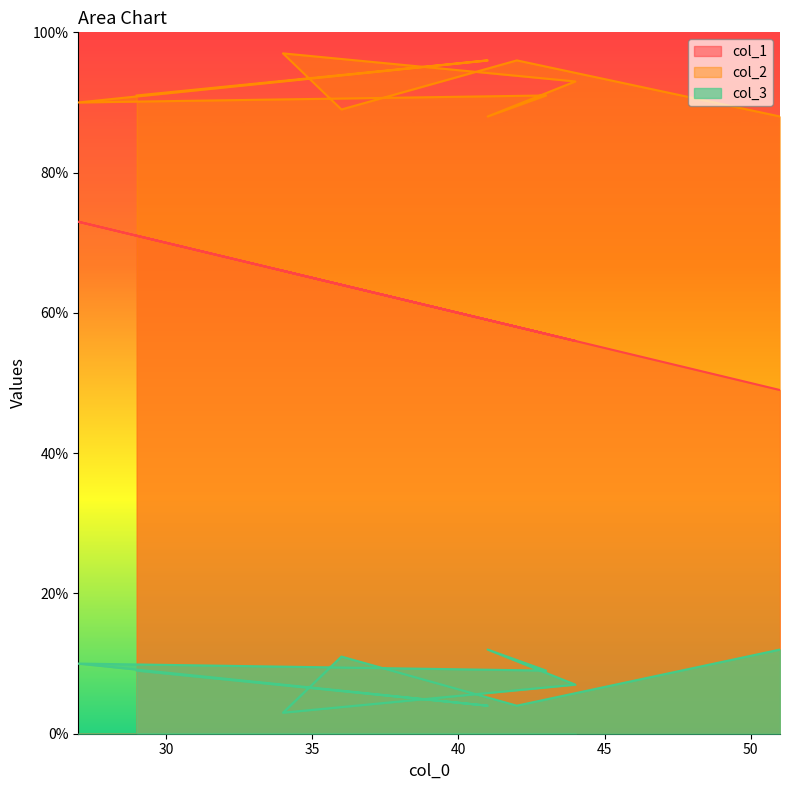

Is it true that col_3 equals 12 at 41?

True